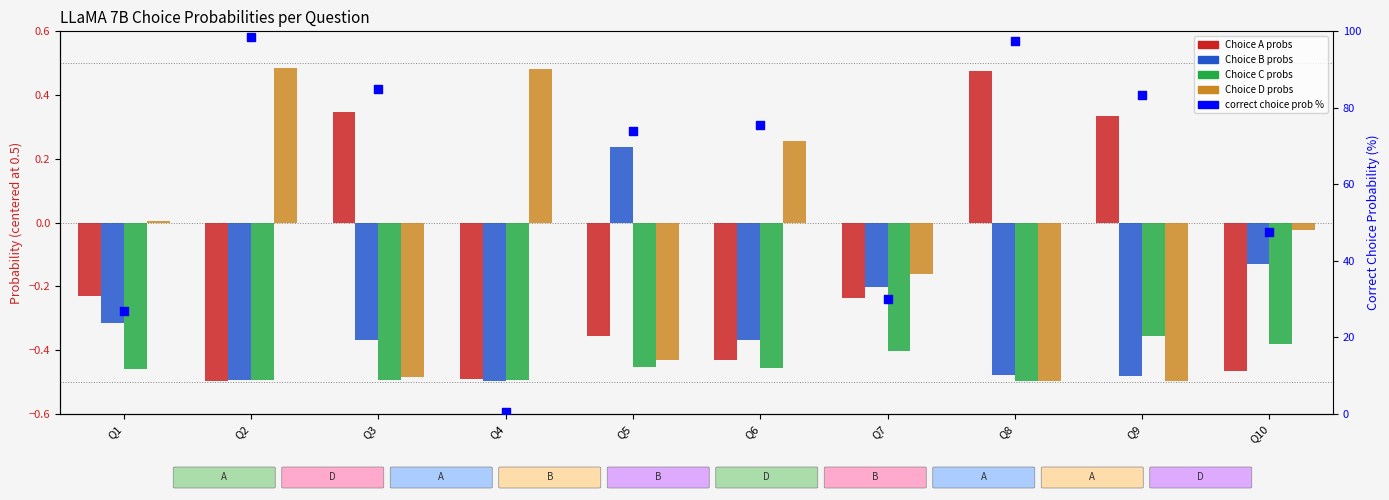

Which series has the largest total across all categories?

correct choice prob %